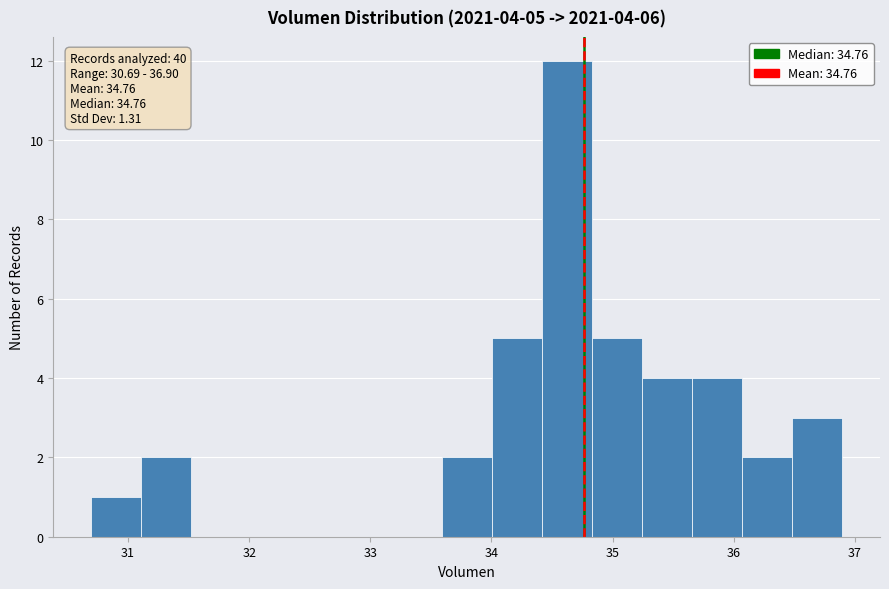

Over which range of the x-axis is the bar tallest?

34.4 to 34.8